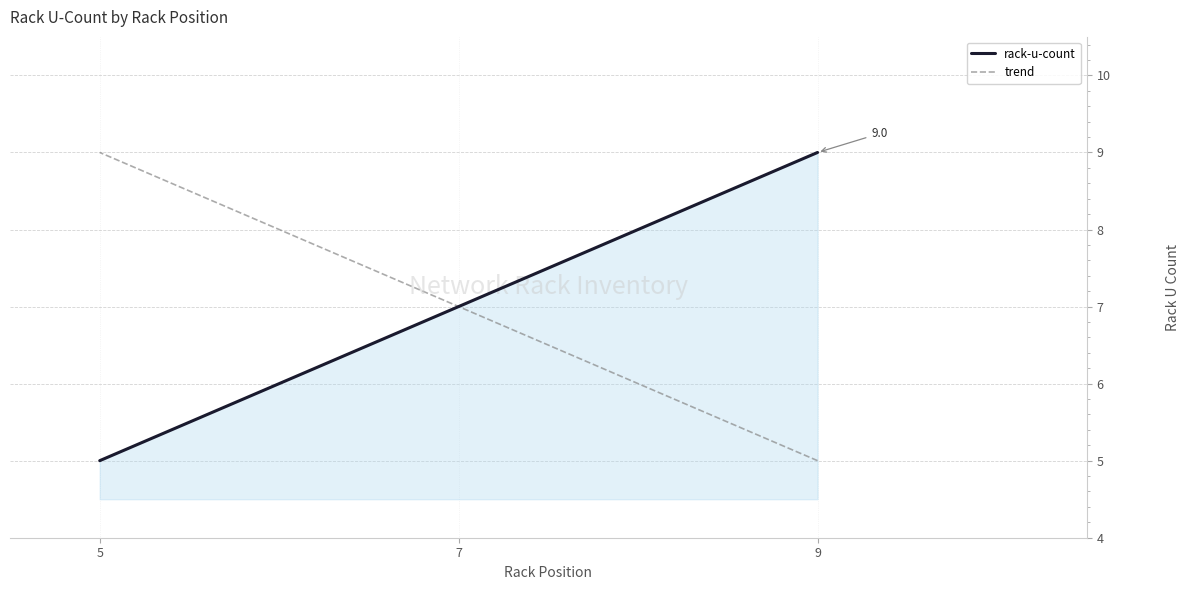

At which label does trend reach its peak?

5